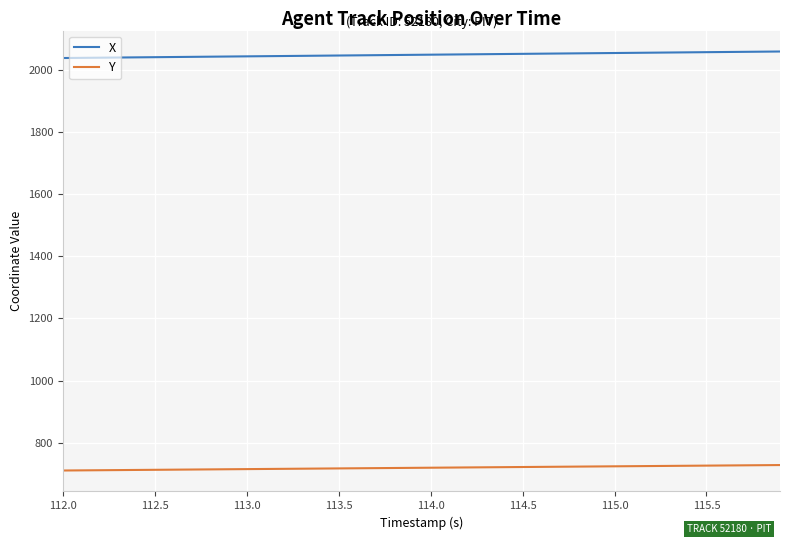

Rank the series by their average value, from highest to lowest.

X, Y